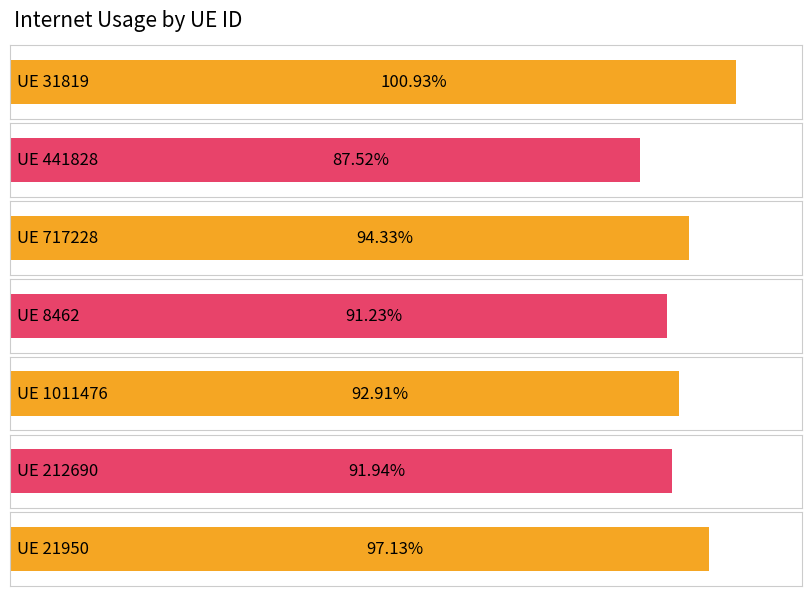

What is the label of the 7th bar from the right?

31819